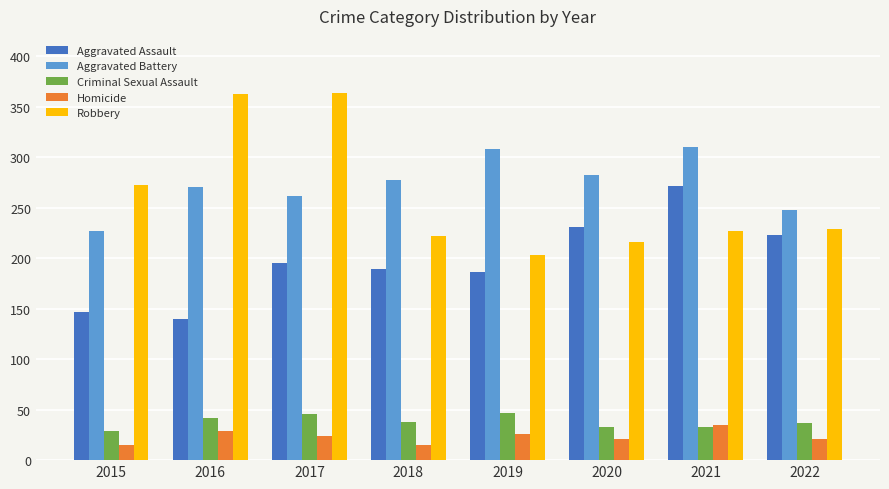

The value of Aggravated Assault at 2015 is 147. True or false?

True